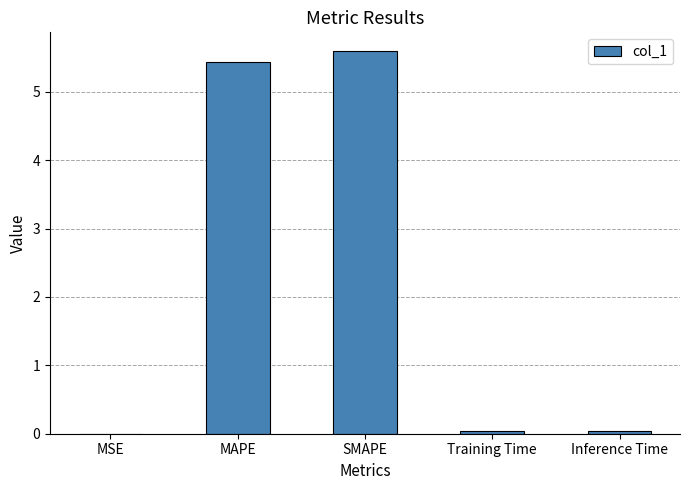

The chart shows a value of 5.4 at MAPE. True or false?

True